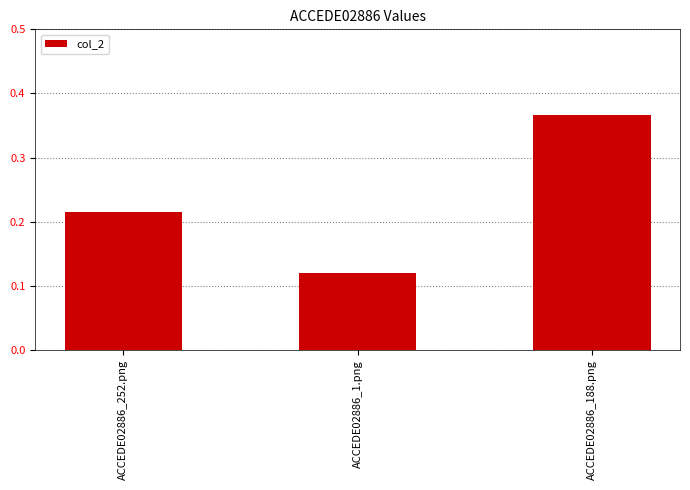

What is the label of the 3rd bar from the right?

ACCEDE02886_252.png